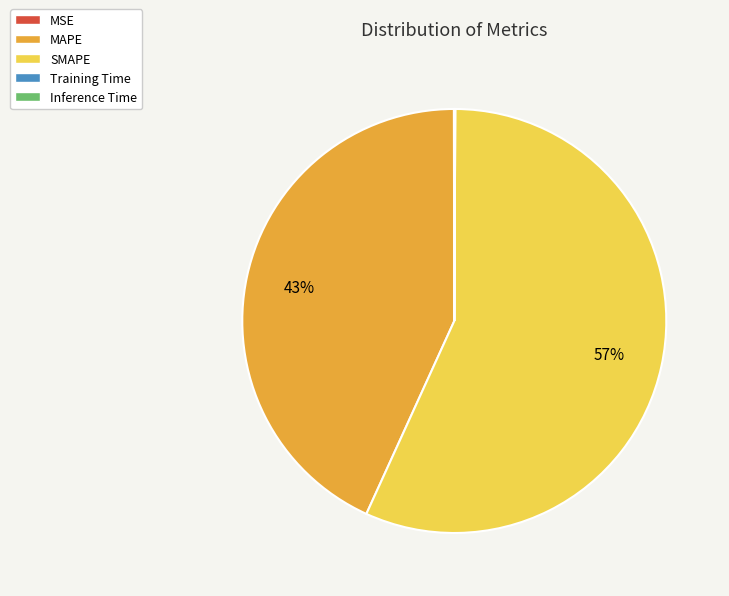

What is the largest slice in the pie chart?

SMAPE